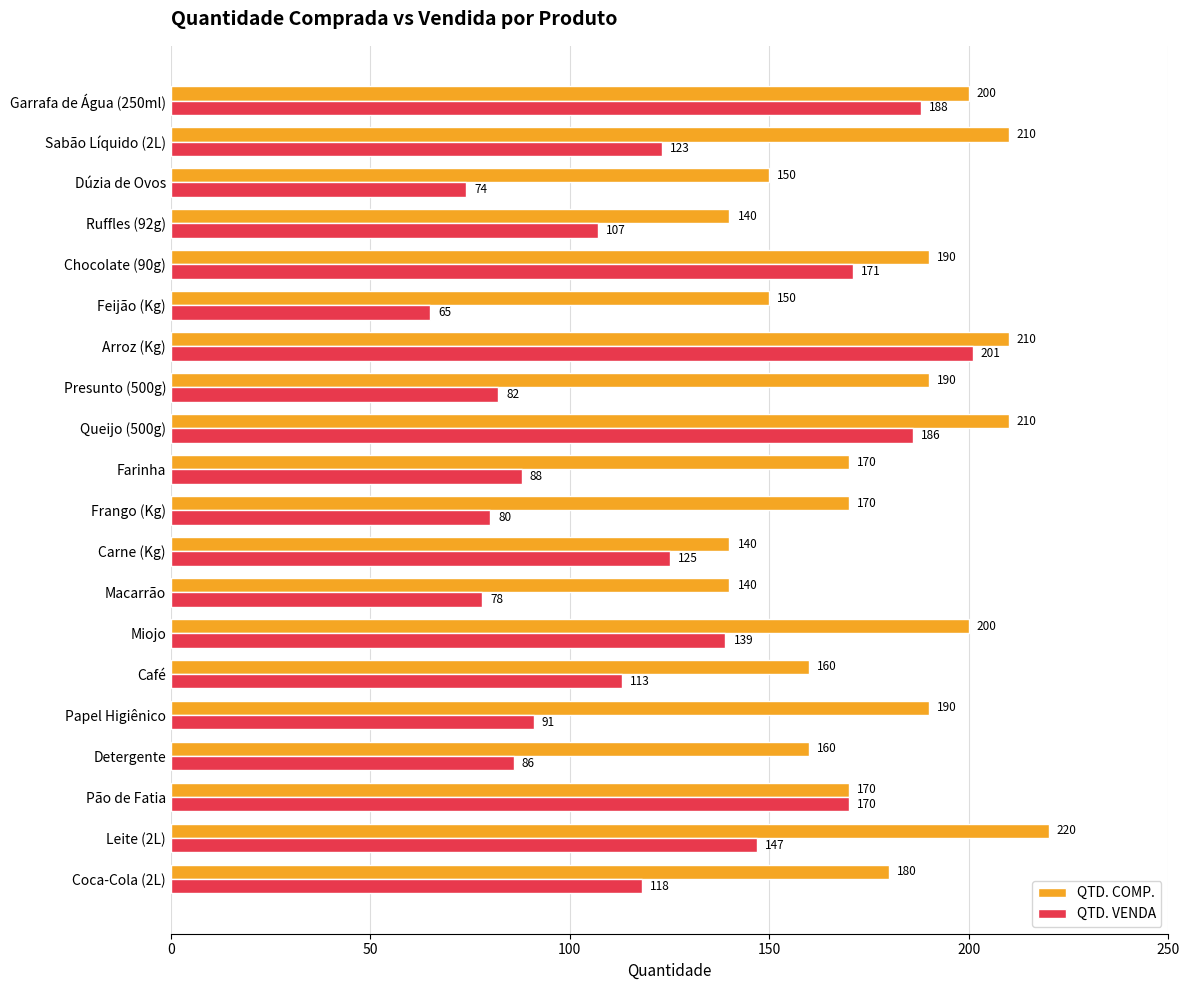

List the series in order of their peak value, lowest first.

QTD. VENDA, QTD. COMP.